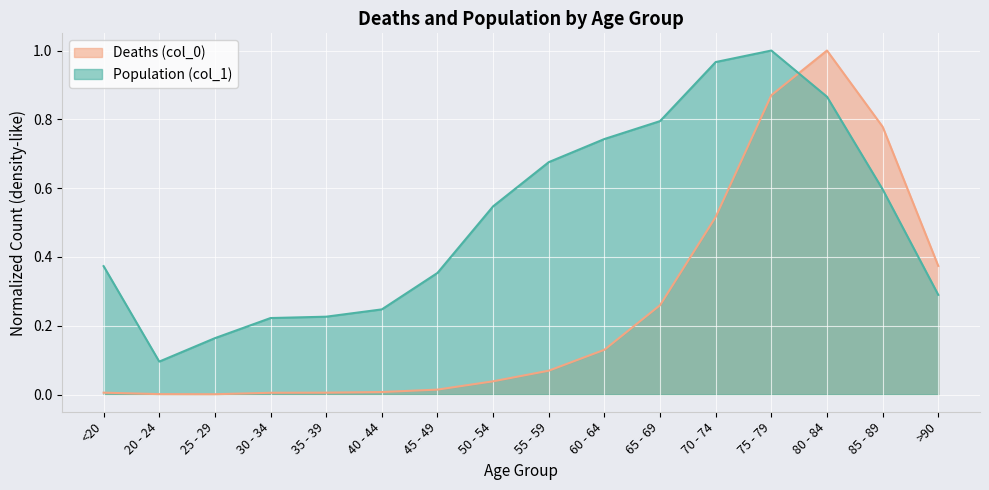

Which series changed the most between 30 - 34 and 65 - 69?

Population (col_1)